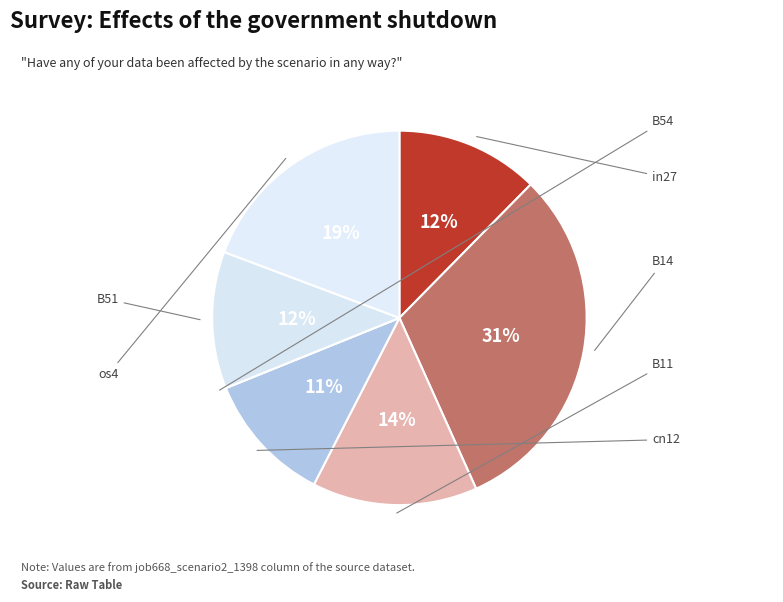

What is the largest slice in the pie chart?

B14